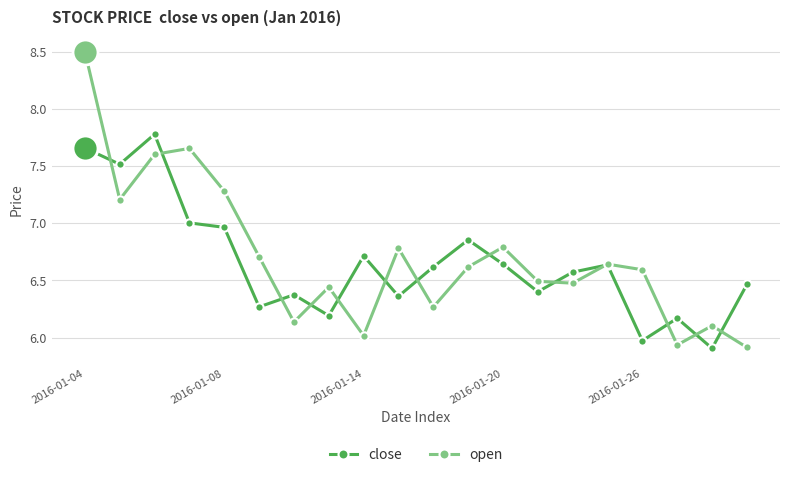

Rank the series by their maximum value, from highest to lowest.

open, close